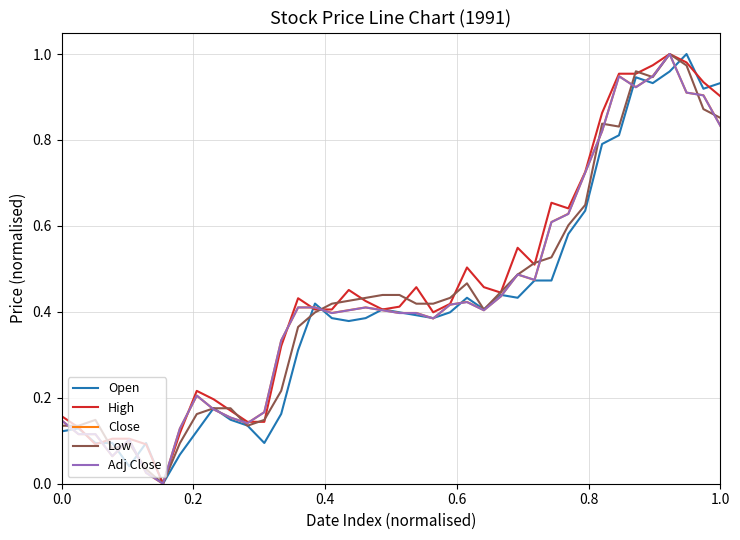

Which series has the largest total across all categories?

High